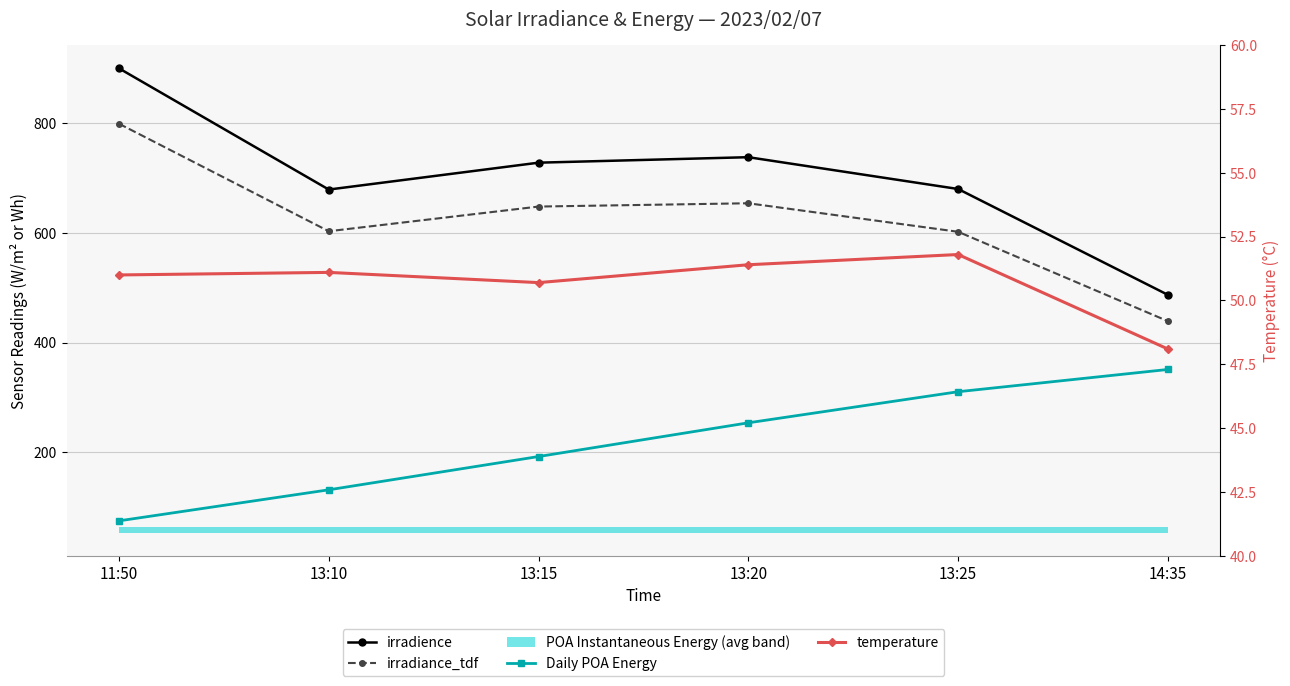

True or false: irradience and Daily POA Energy cross at least once.

False